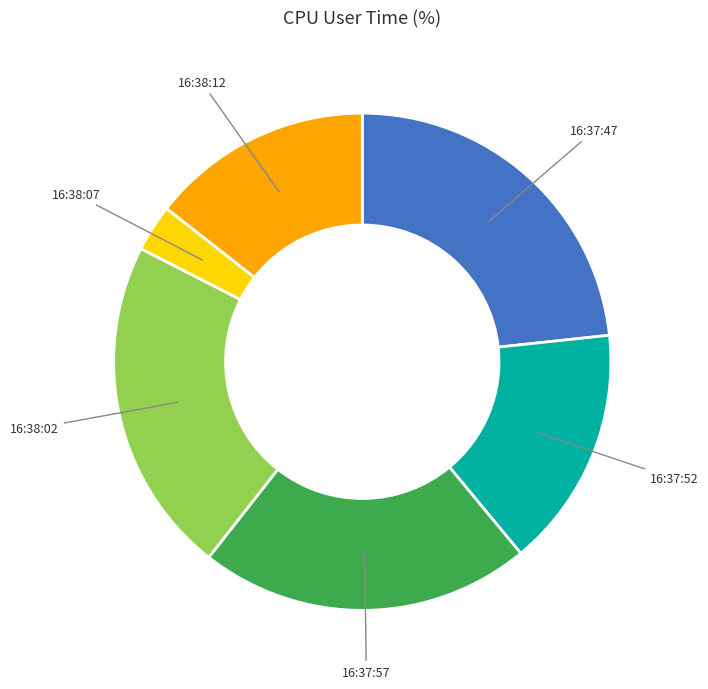

Is it true that 16:38:02 is 28% of the pie?

False